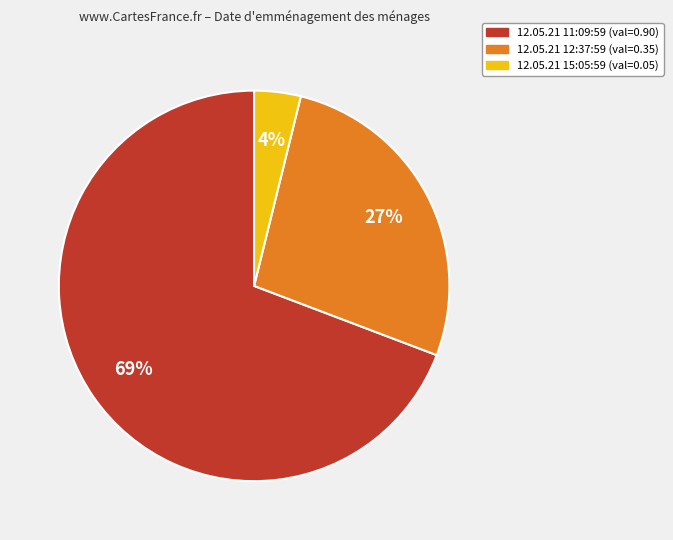

To the nearest percent, what is the combined percentage of 12.05.21 11:09:59 and 12.05.21 15:05:59?

73%